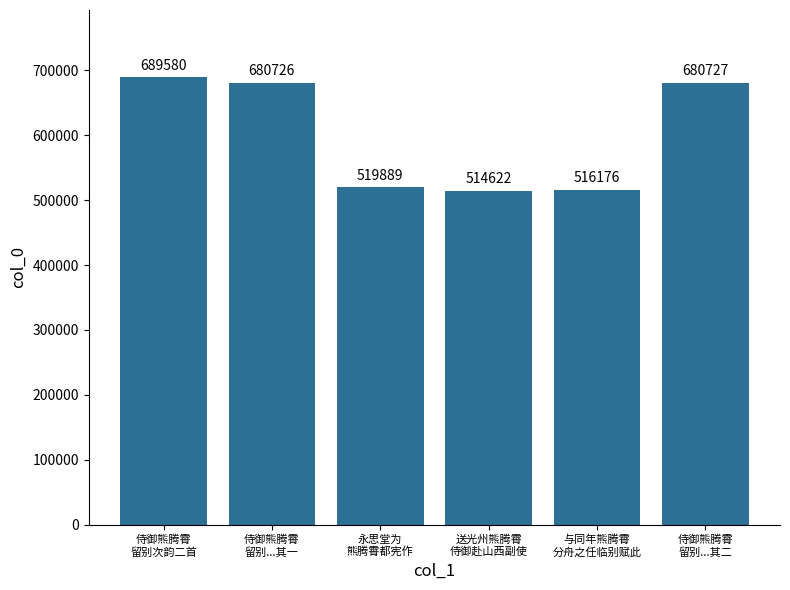

The chart shows a value of 235970 at 永思堂为
熊腾霄都宪作. True or false?

False